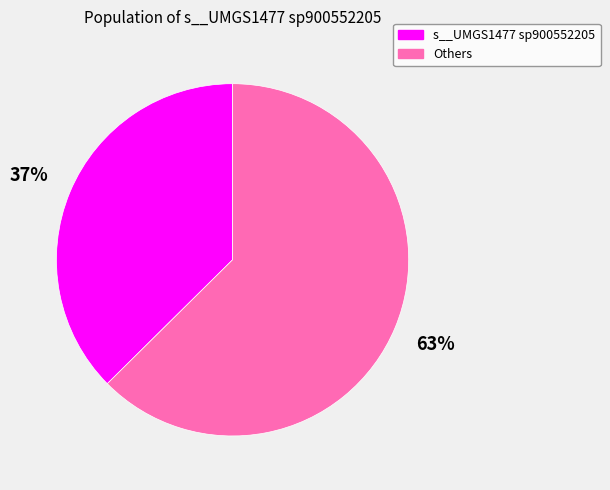

How many segments does this pie chart have?

2